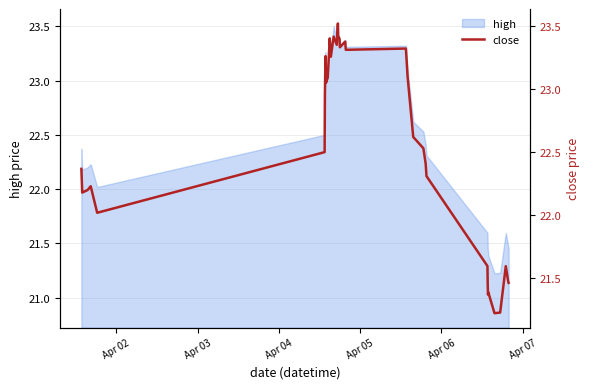

What is the maximum value for high?

23.5